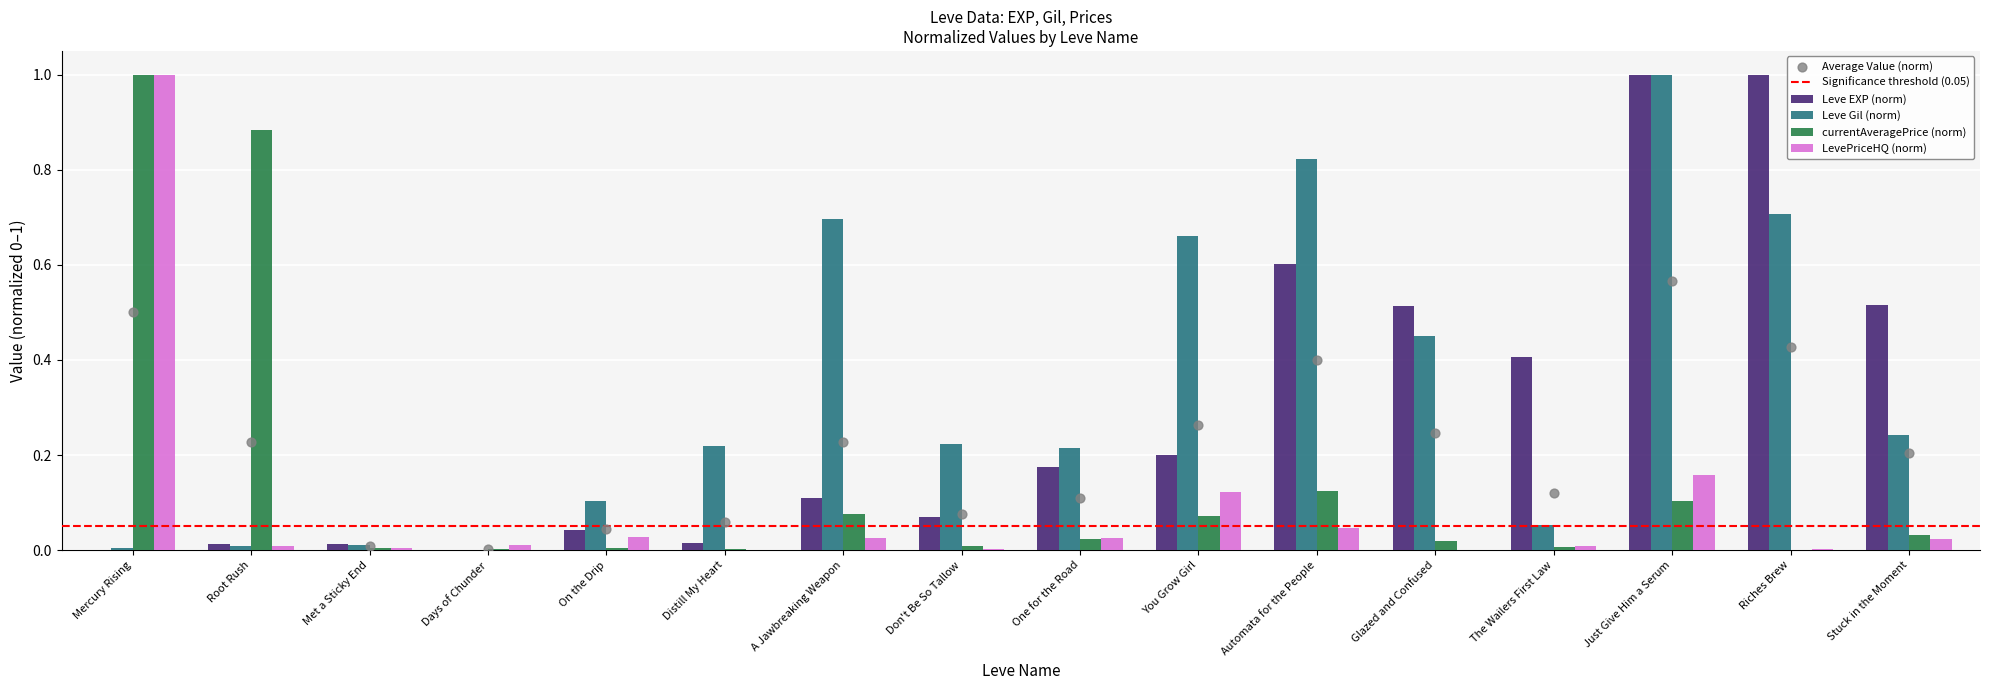

What is the total value across all series at The Wailers First Law?

0.5